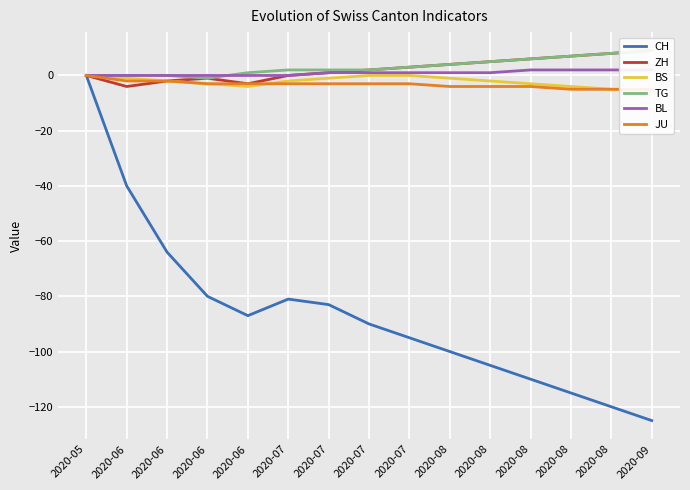

True or false: BS and CH cross at least once.

False